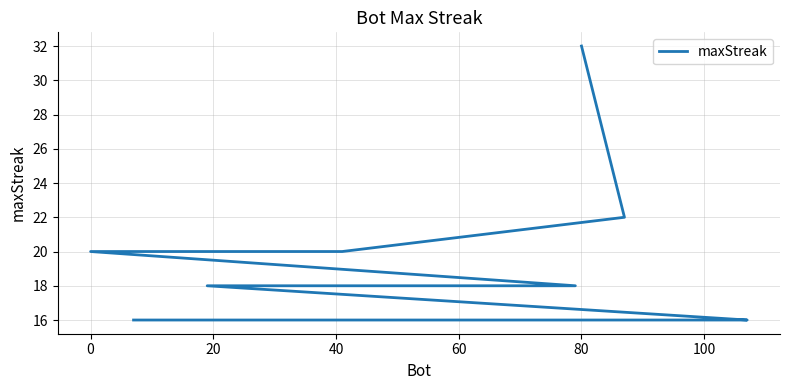

What is the greatest value displayed?

32